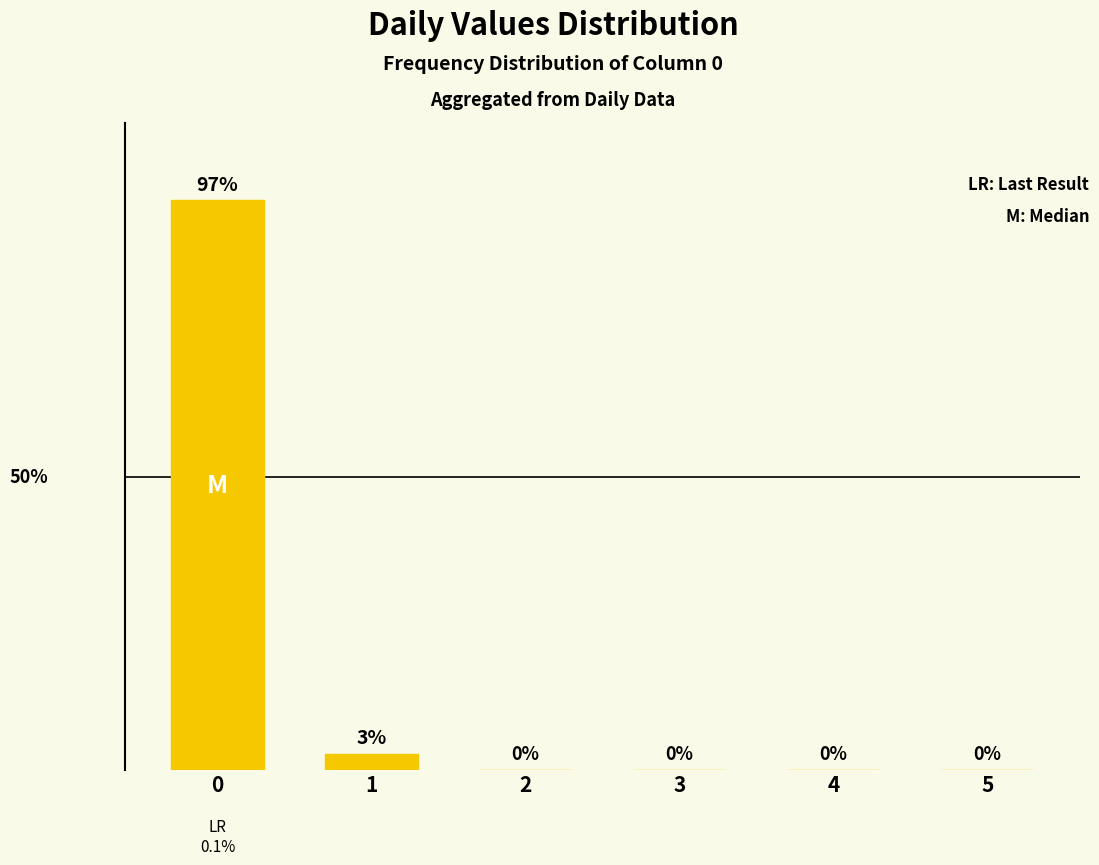

List the labels in order of value, smallest first.

2, 3, 4, 5, 1, 0